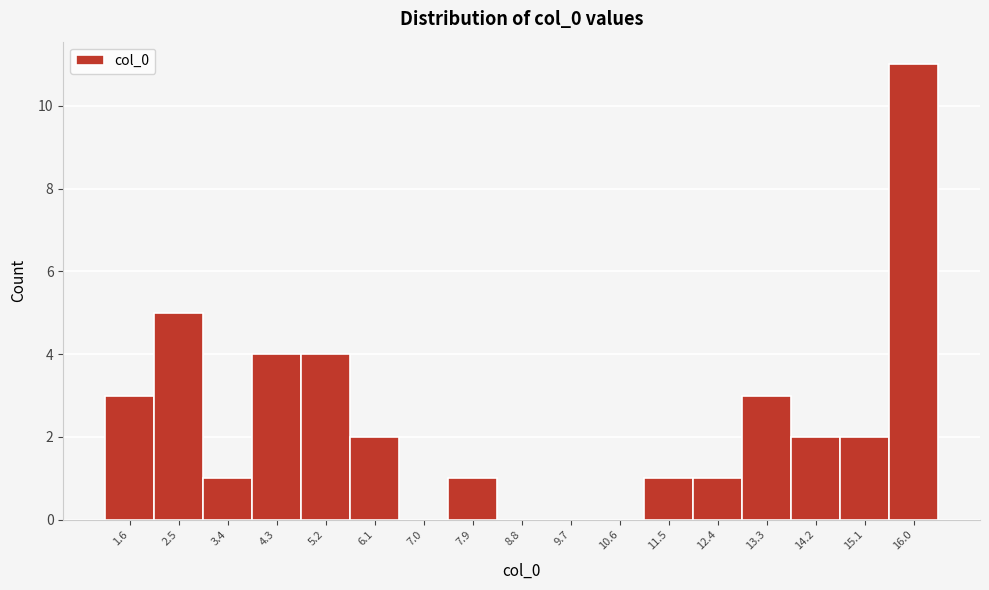

What is the height of the bar covering 4.8 to 5.7 on the x-axis? Neither the bar edges nor the heights are printed on the chart, so give them approximately, as read against the axes.

4